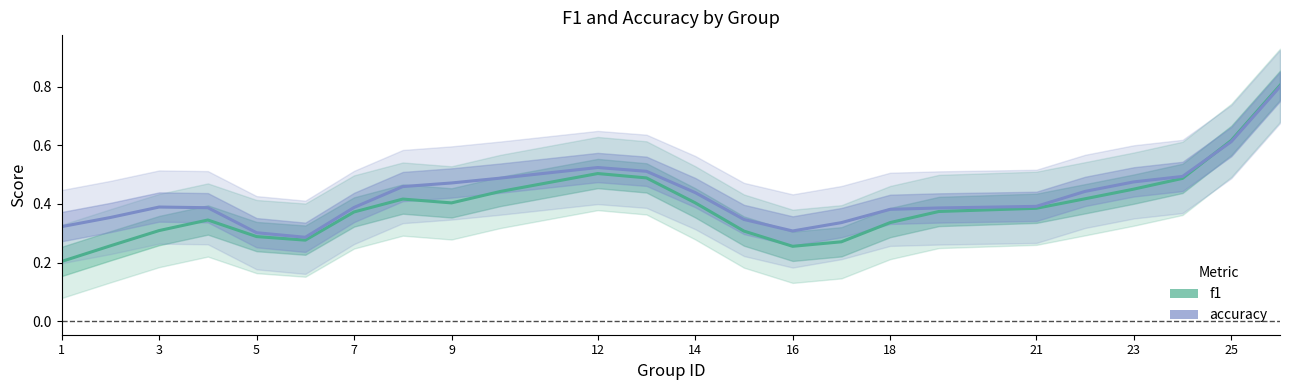

After their last crossing, which series has the higher values: accuracy or f1?

f1